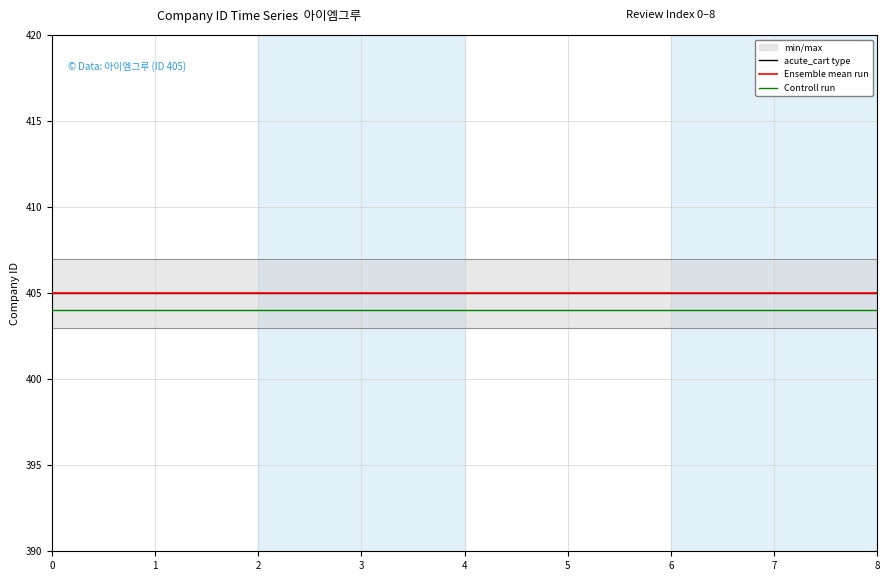

The acute_cart type series shows 405 at 2. True or false?

True